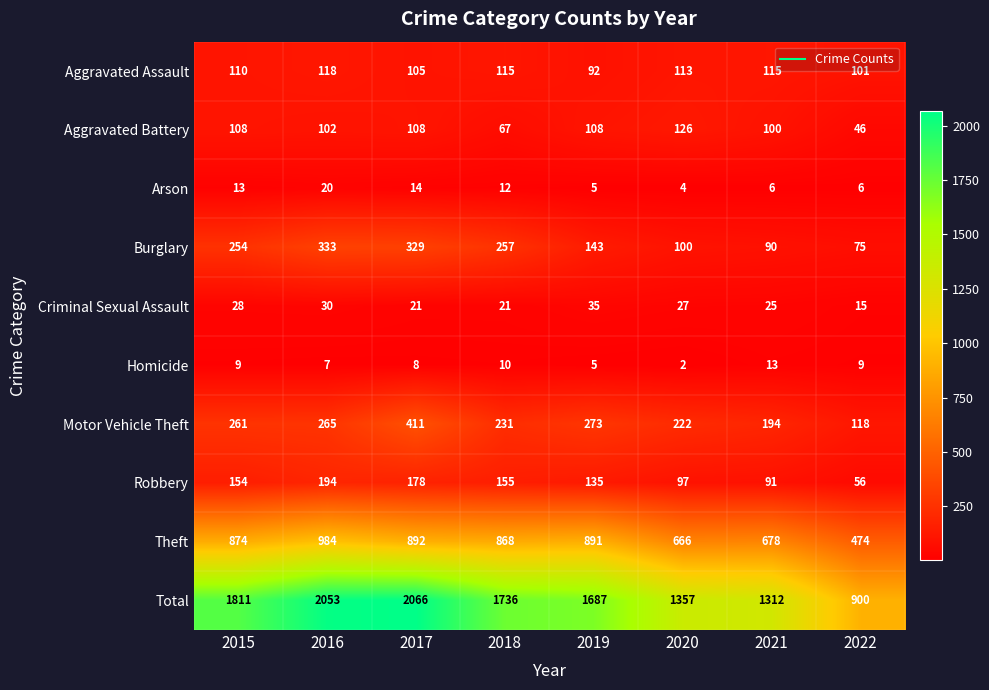

Is the value of Criminal Sexual Assault at 2019 greater than the value of Total at 2016?

No